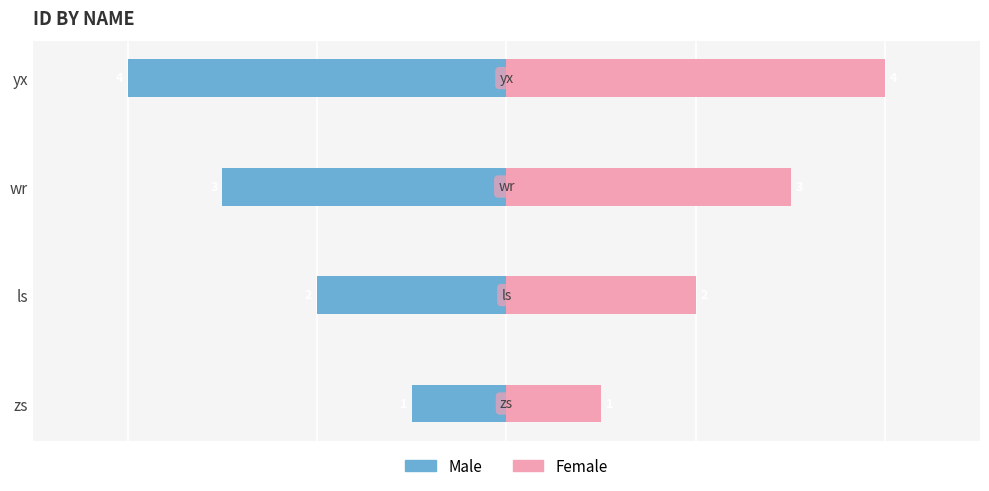

What are all the series names shown in the legend?

Male, Female